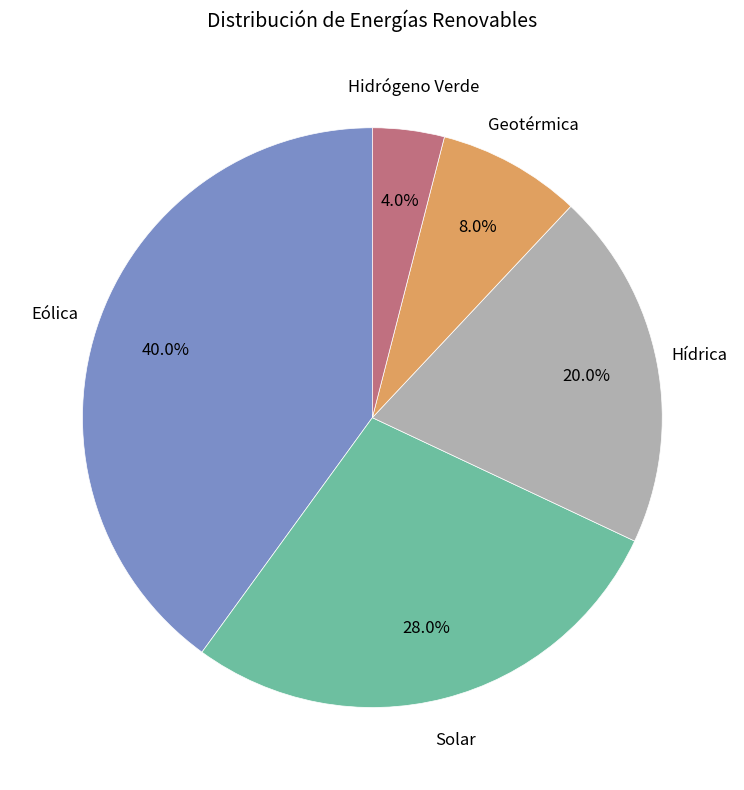

Does any single category account for the majority?

No